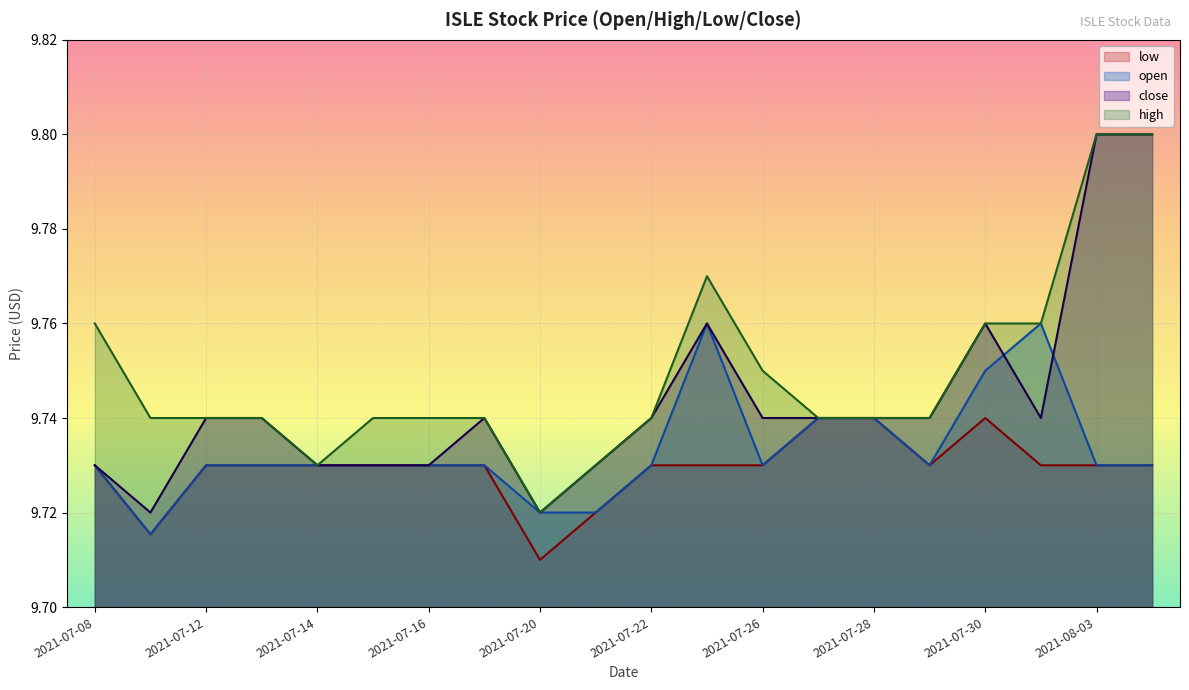

What position from the left is 2021-07-16?

7